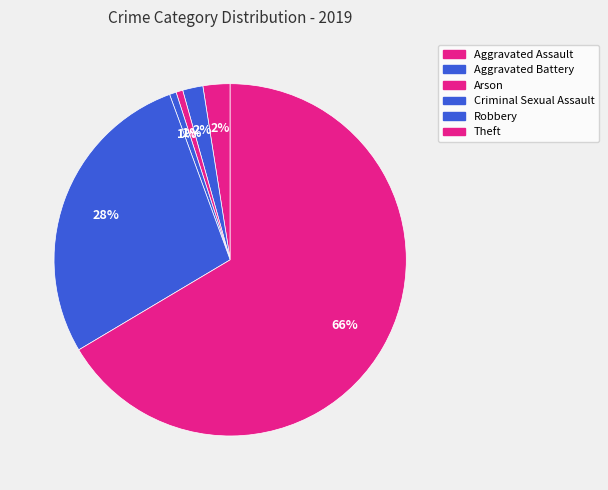

Which category accounts for the majority?

Theft